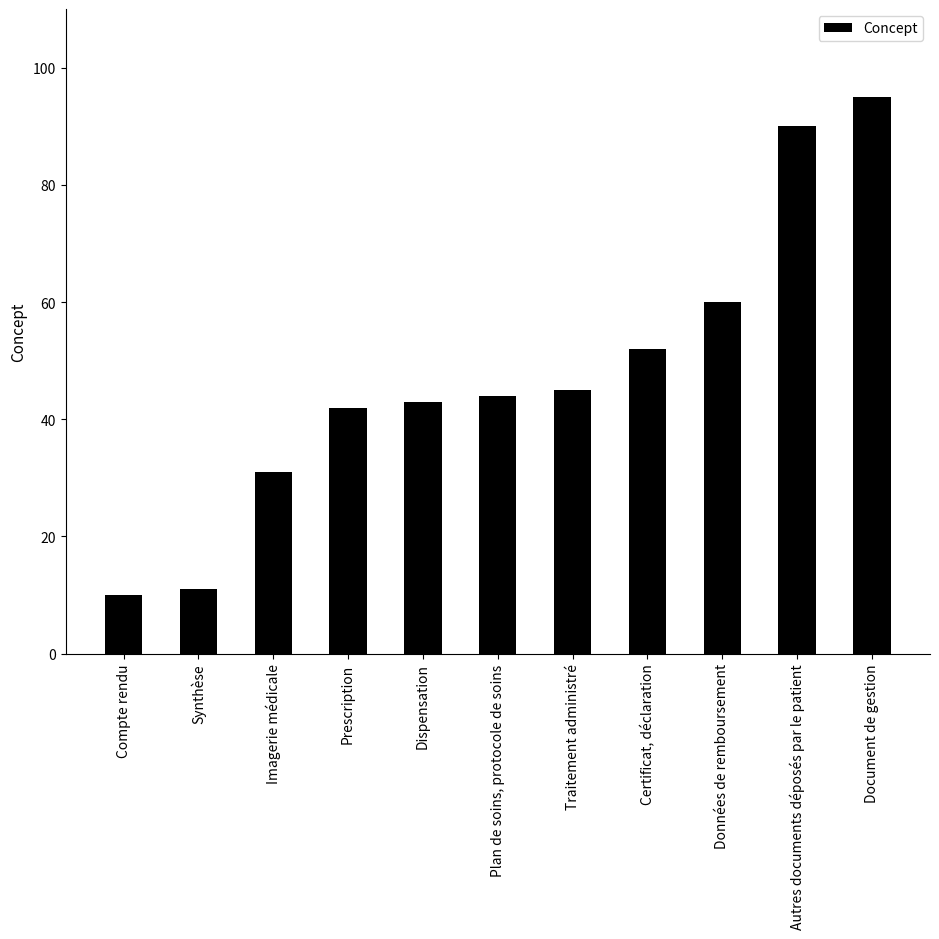

List the labels in order of value, largest first.

Document de gestion, Autres documents déposés par le patient, Données de remboursement, Certificat, déclaration, Traitement administré, Plan de soins, protocole de soins, Dispensation, Prescription, Imagerie médicale, Synthèse, Compte rendu